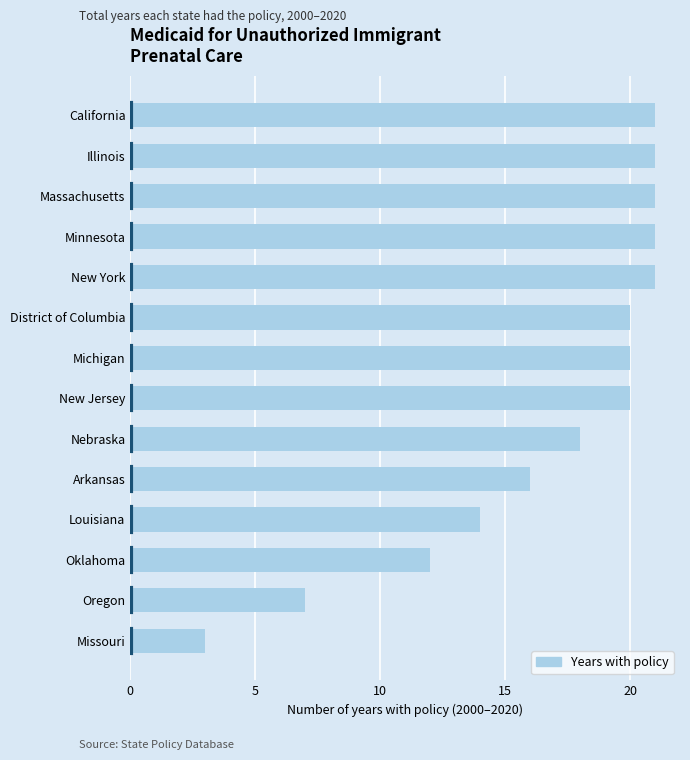

What is the ratio of the value at New Jersey to the value at Minnesota?

1.0